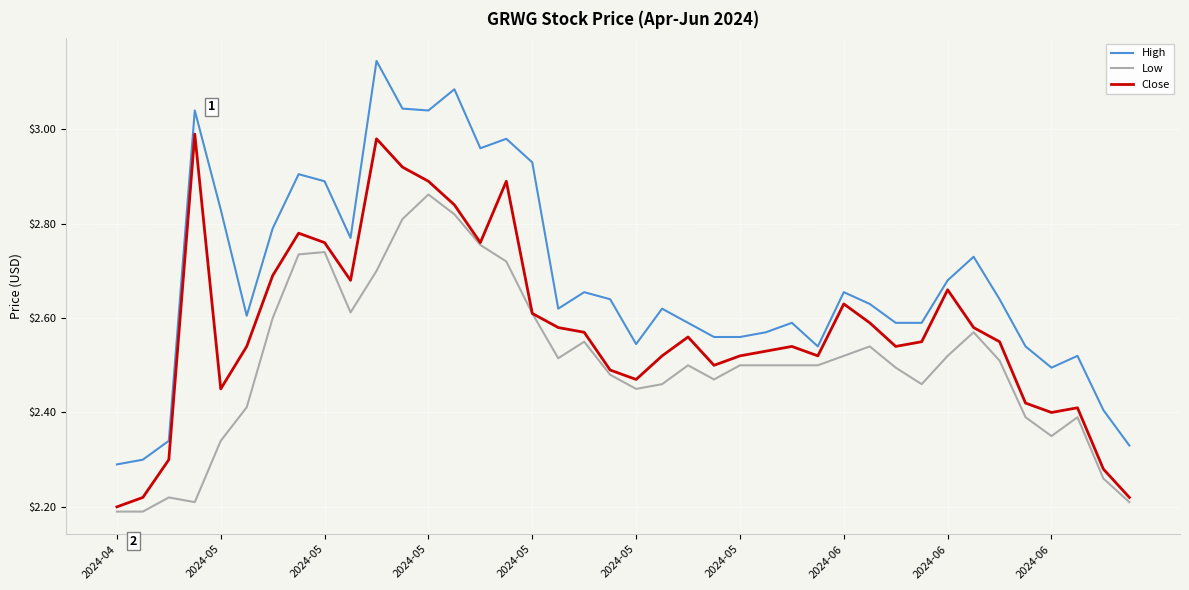

True or false: Low and High intersect in this chart.

False